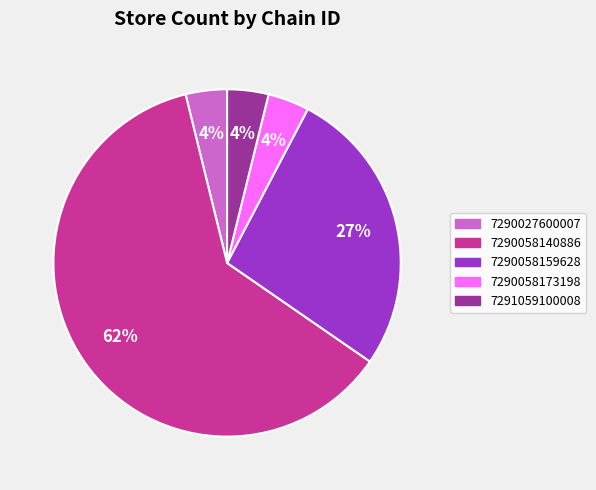

Which has a higher value, 7290058159628 or 7290058140886?

7290058140886